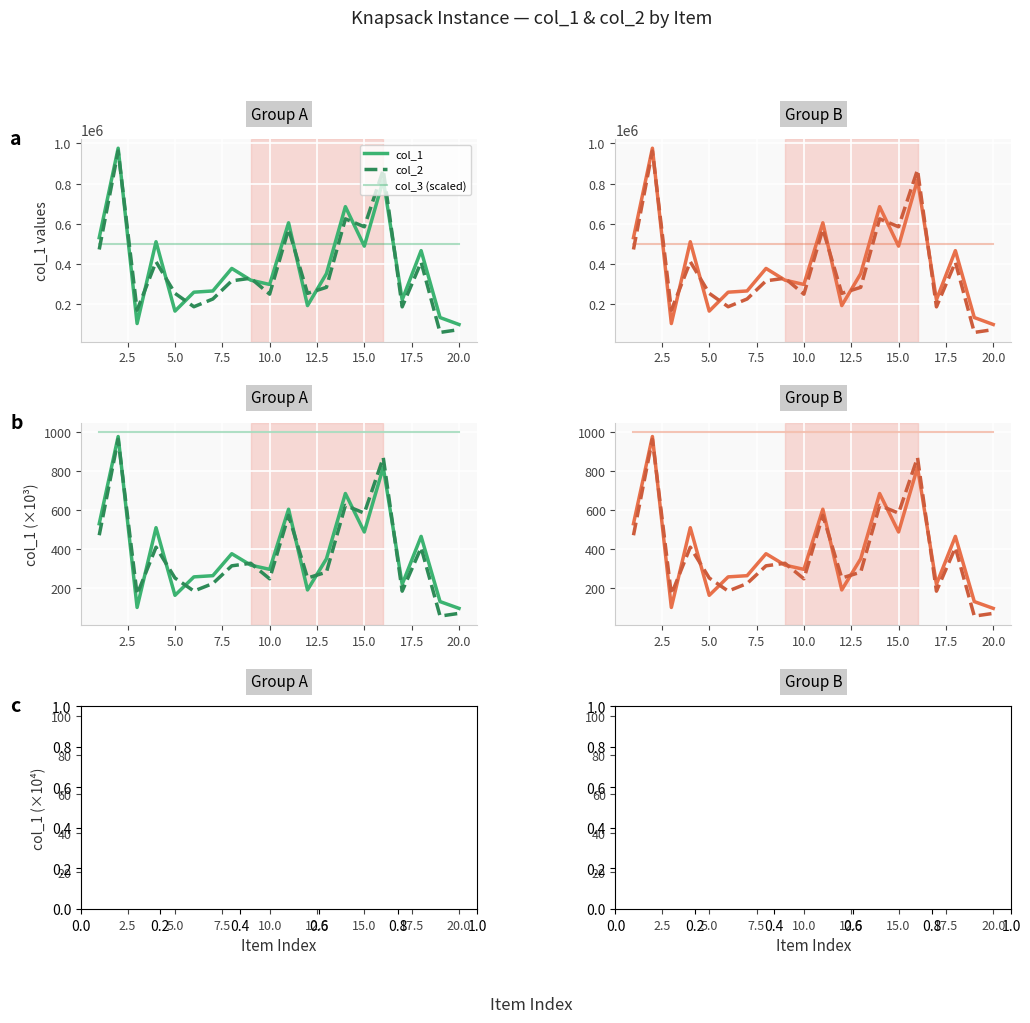

How many interior local valleys does the col_2 series have?

7